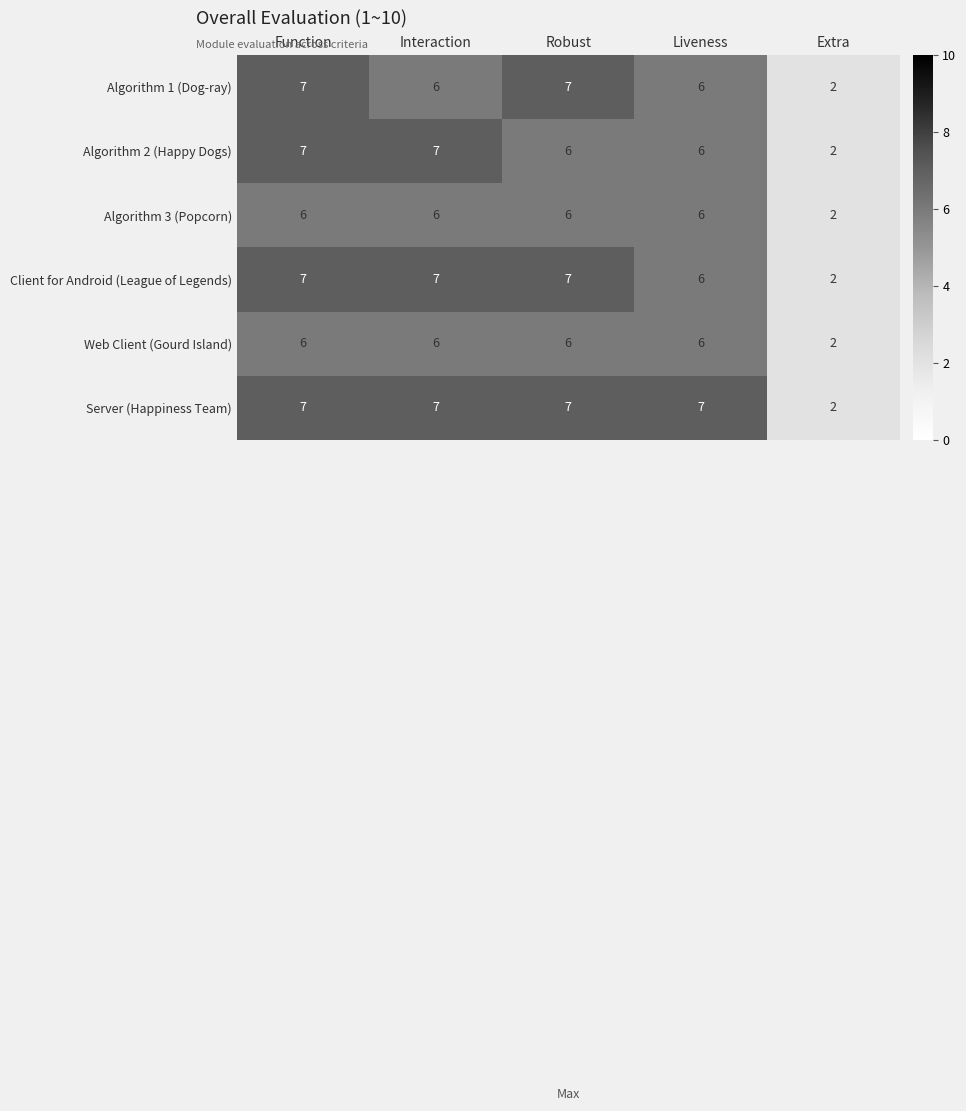

What is the difference between the maximum and minimum values in the Algorithm 1 (Dog-ray) series?

5